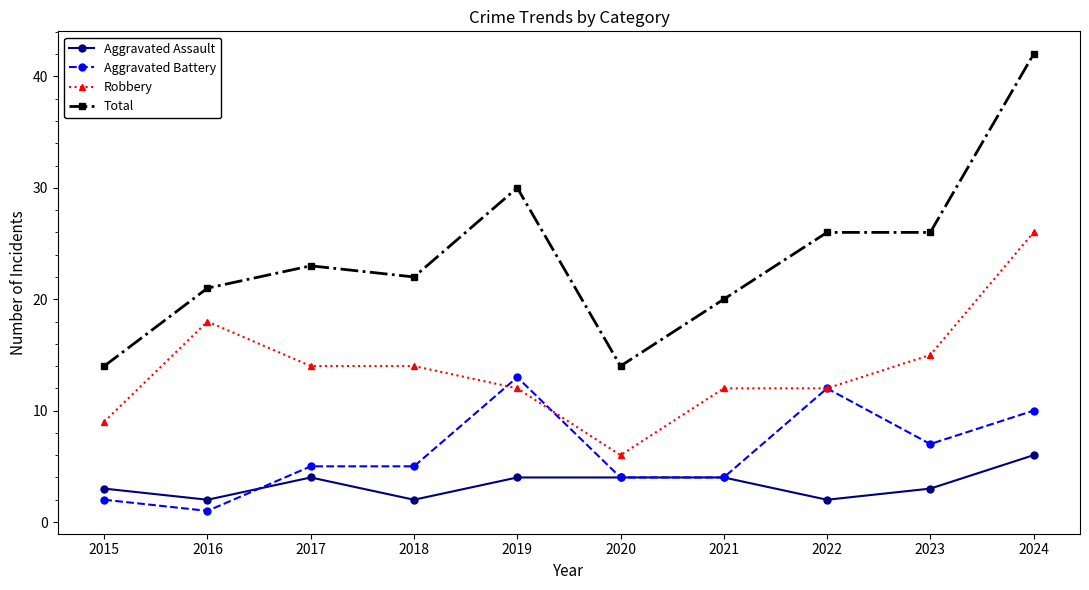

How many series are shown in this chart?

4